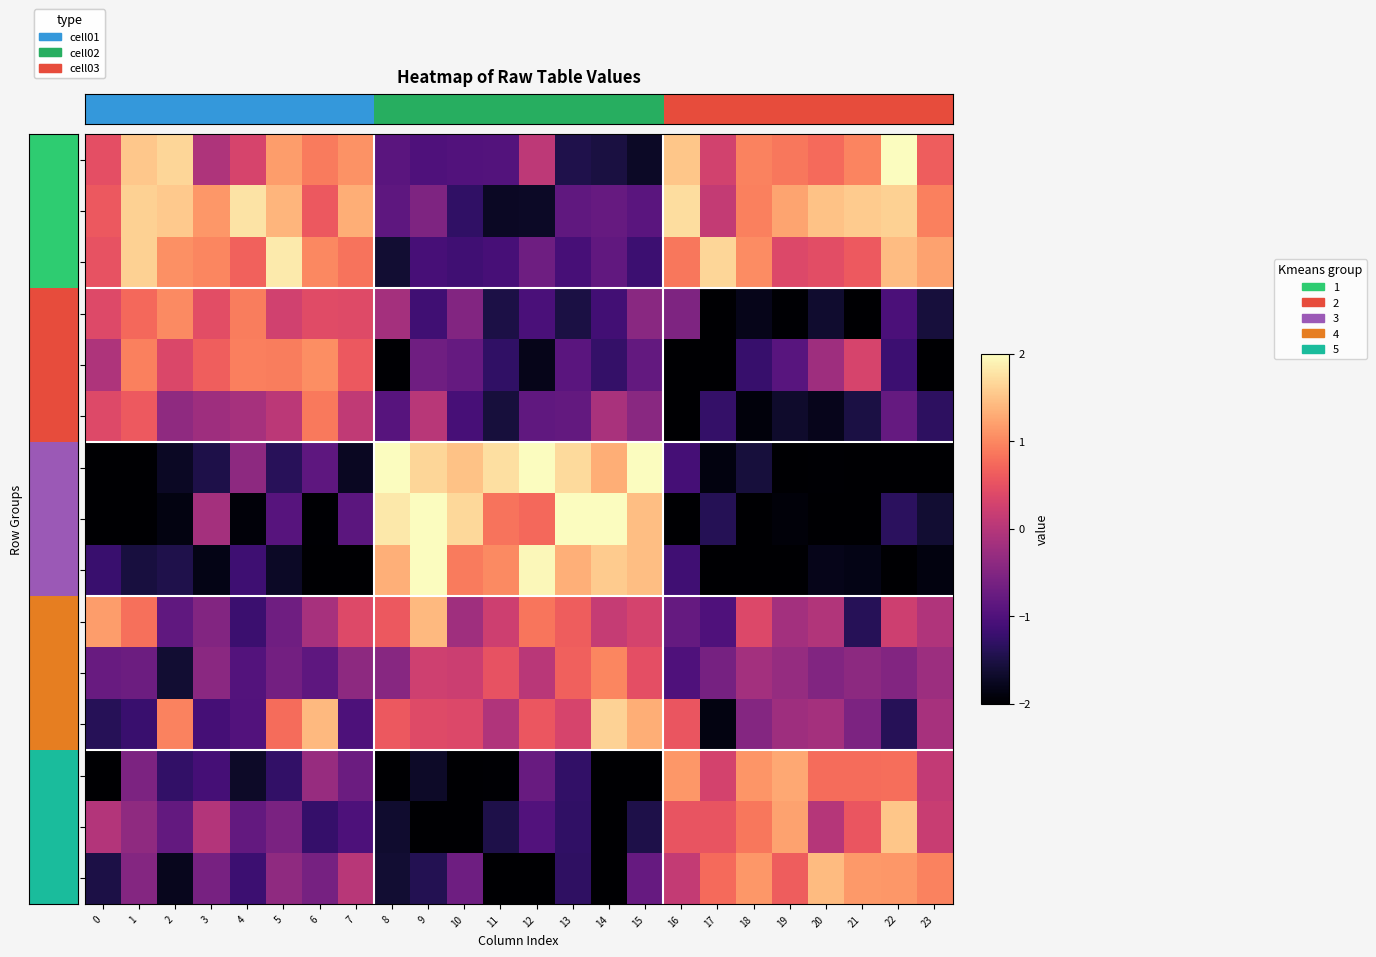

Which has a higher value, 6 or 4?

6